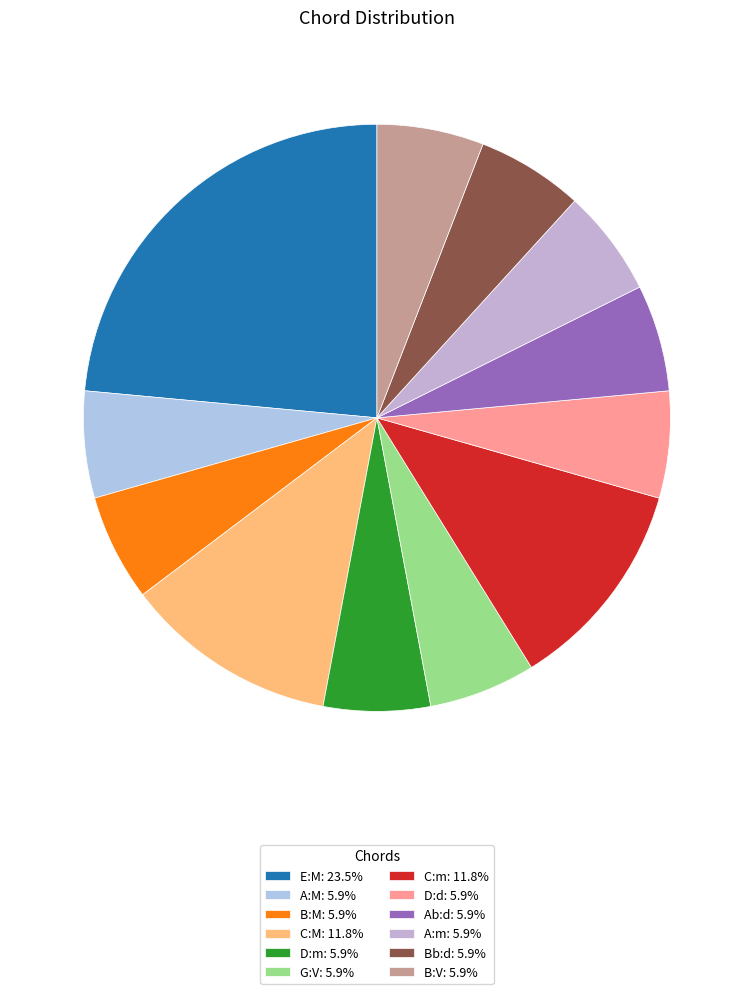

How many slices are in this pie chart?

12